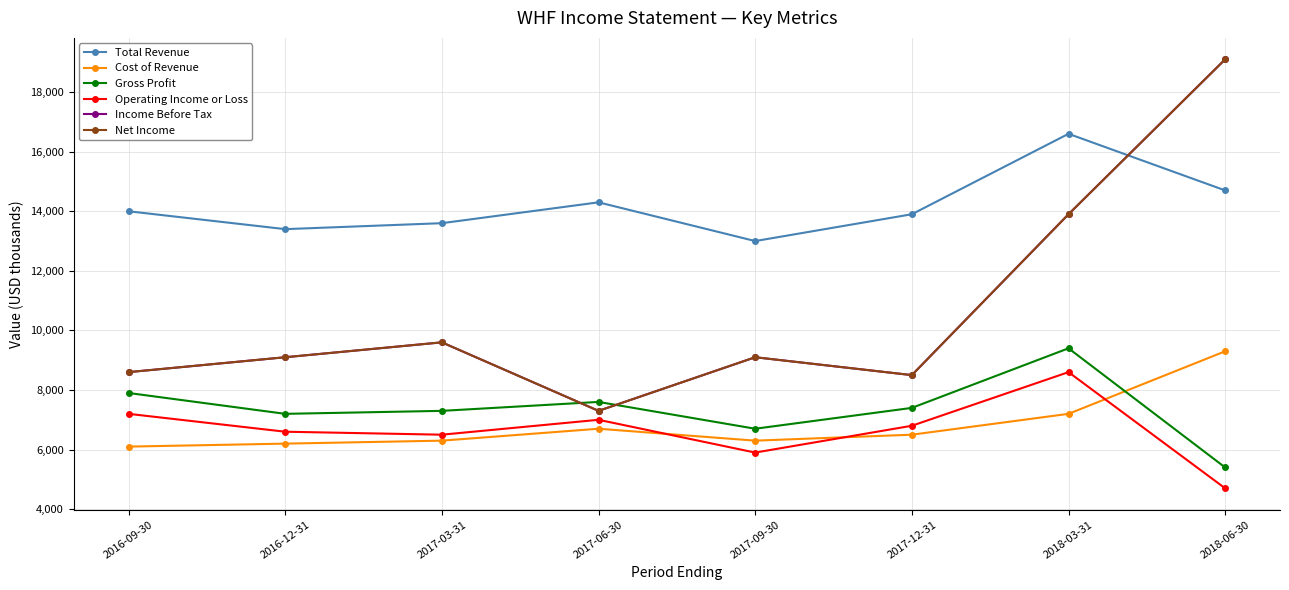

Which series changed the most between 2017-06-30 and 2017-12-31?

Income Before Tax